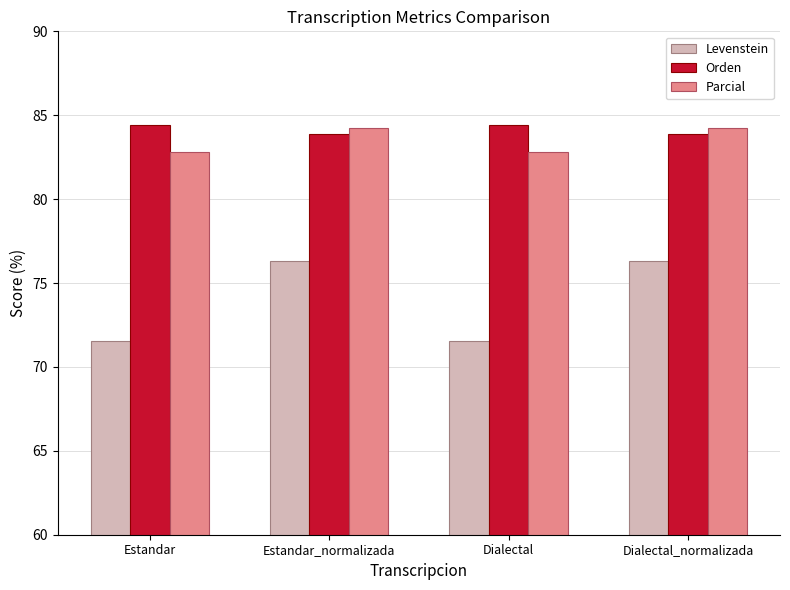

What is the approximate value of Parcial at Dialectal_normalizada?

84.3